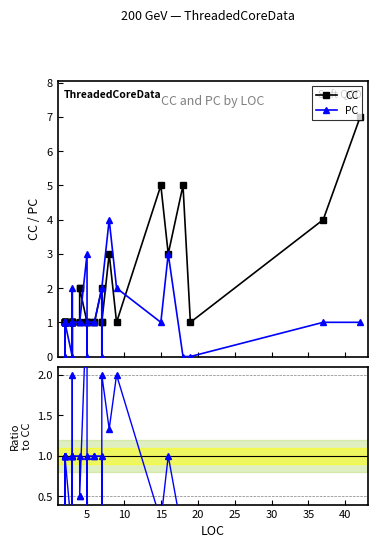

What is the total value across all series at 25?

1.0